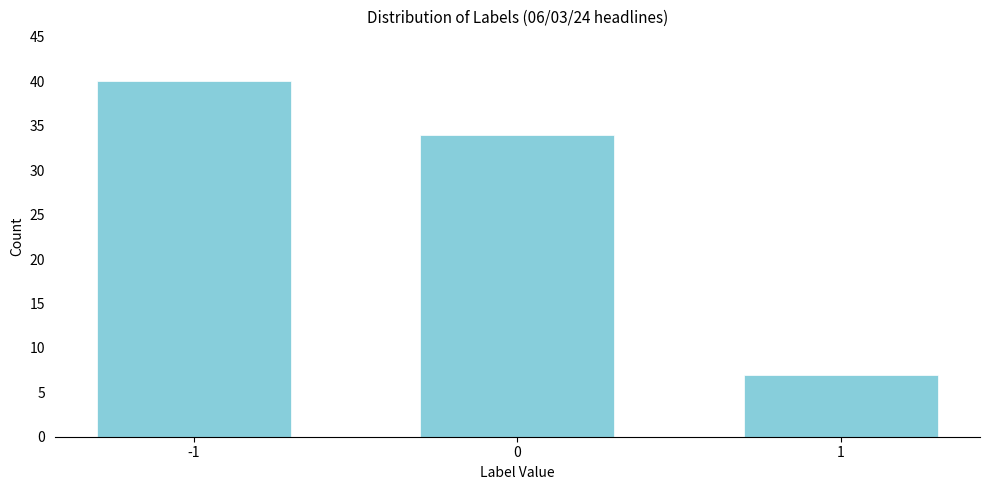

Reading right to left, extract all data points from this chart.

7	34	40